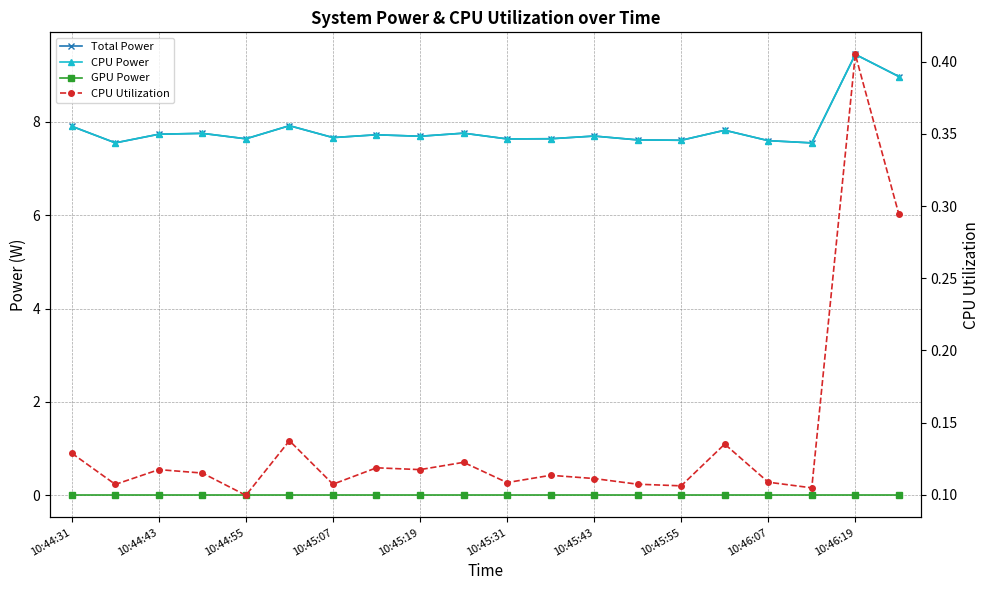

The CPU Utilization series shows 0.2 at 10:45:07. True or false?

False